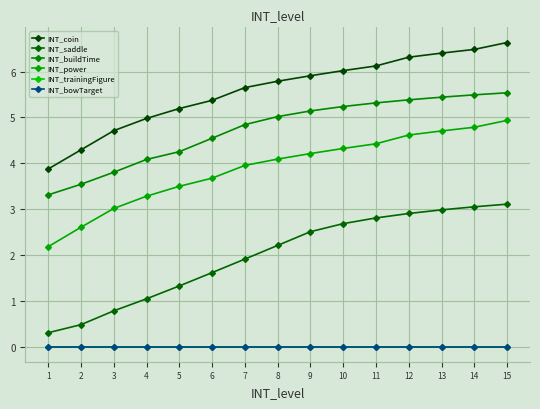

Is this an area chart (filled region under the line)?

No